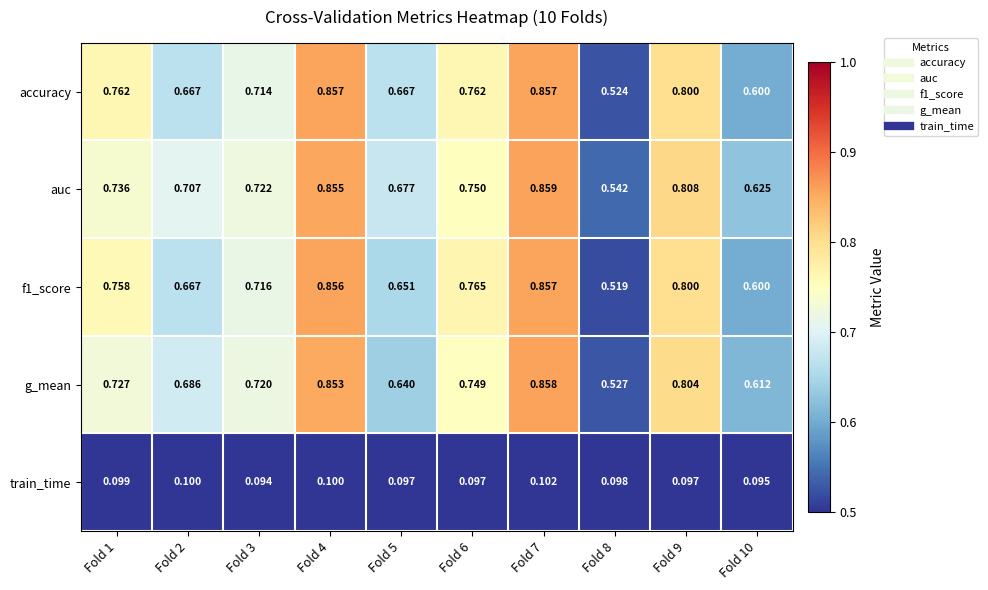

Which series changed the most between Fold 2 and Fold 5?

g_mean